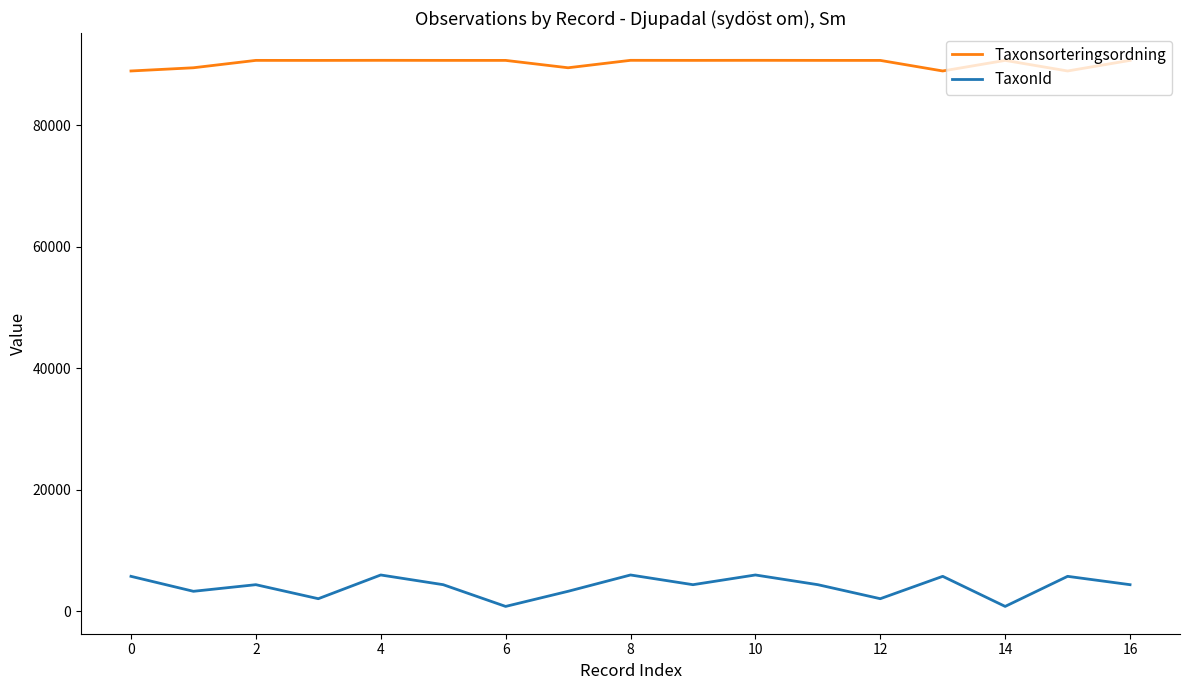

Which series has the widest spread of values?

TaxonId